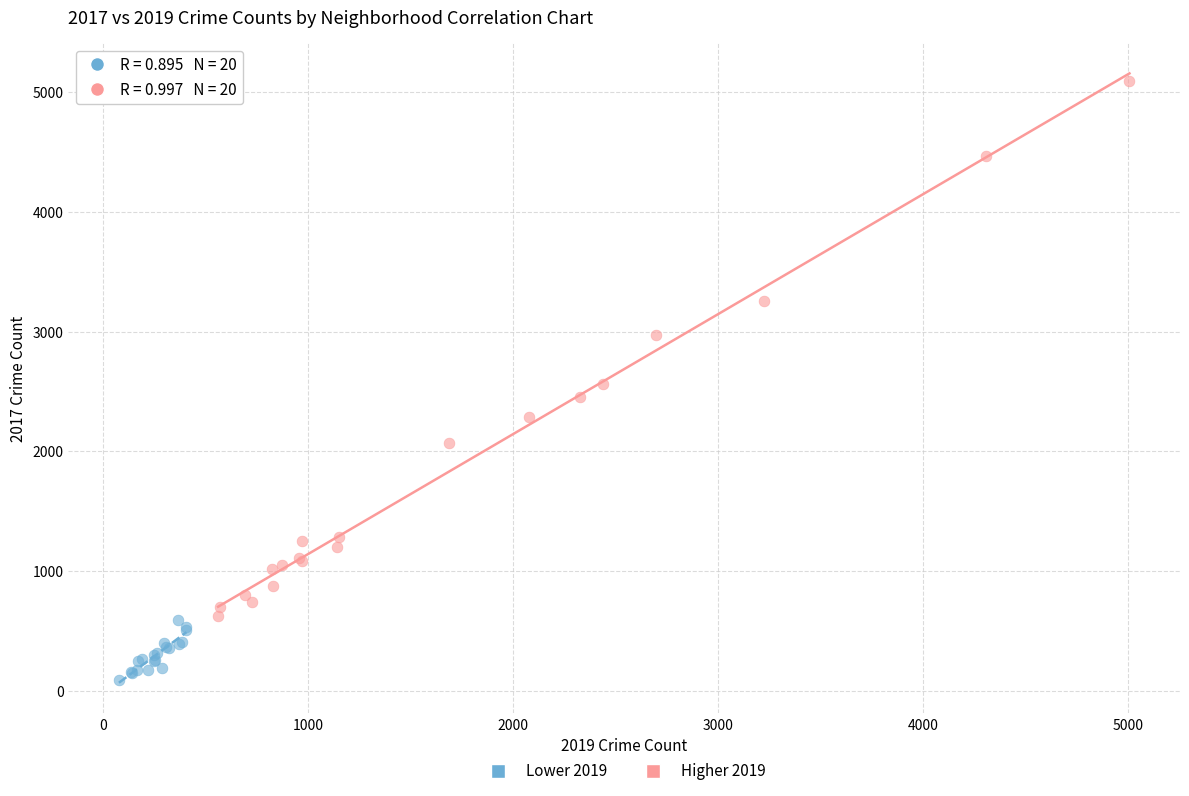

Which series has the widest spread of Y values?

Higher 2019